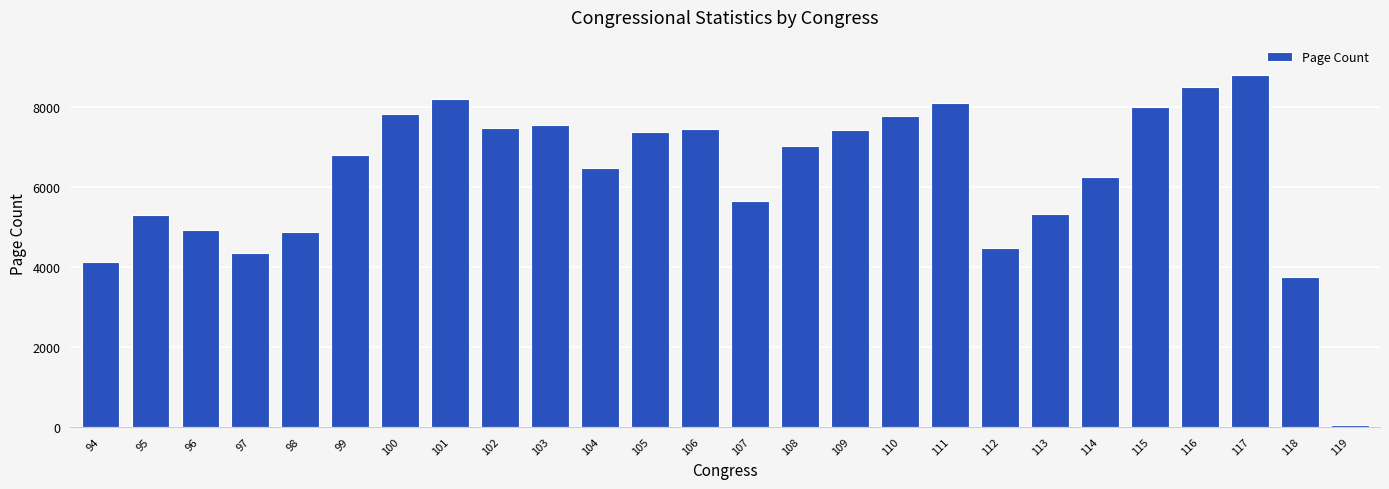

Read the value at 110, to the nearest 10.

7770